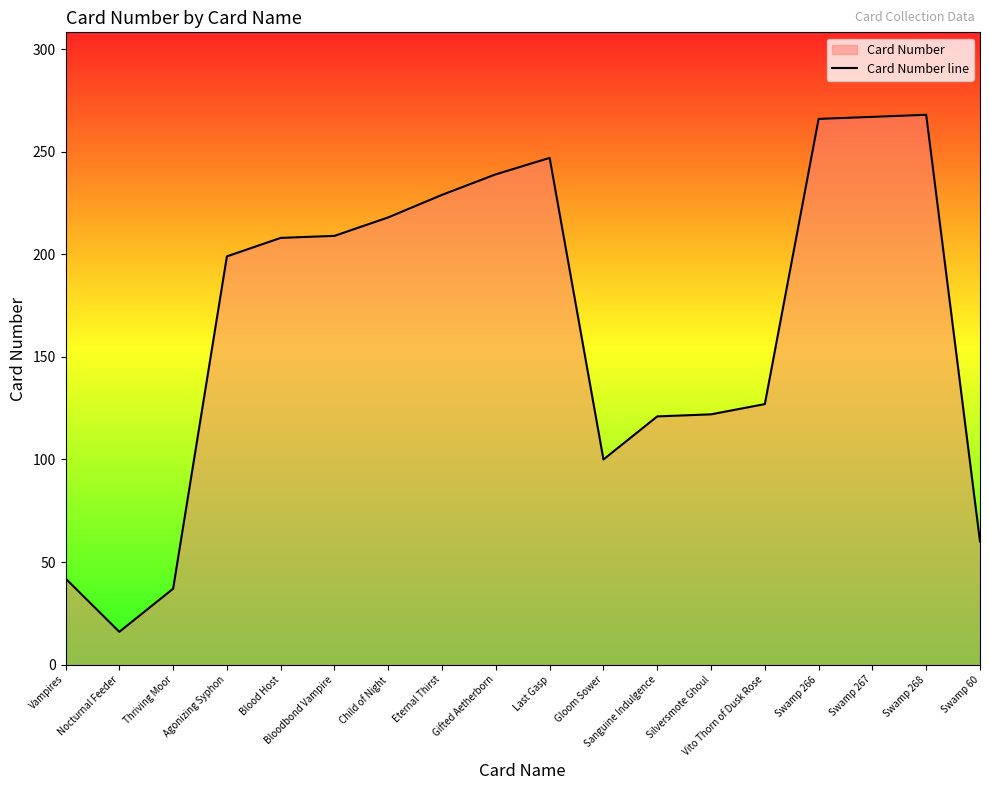

What is the maximum value shown in the chart?

268